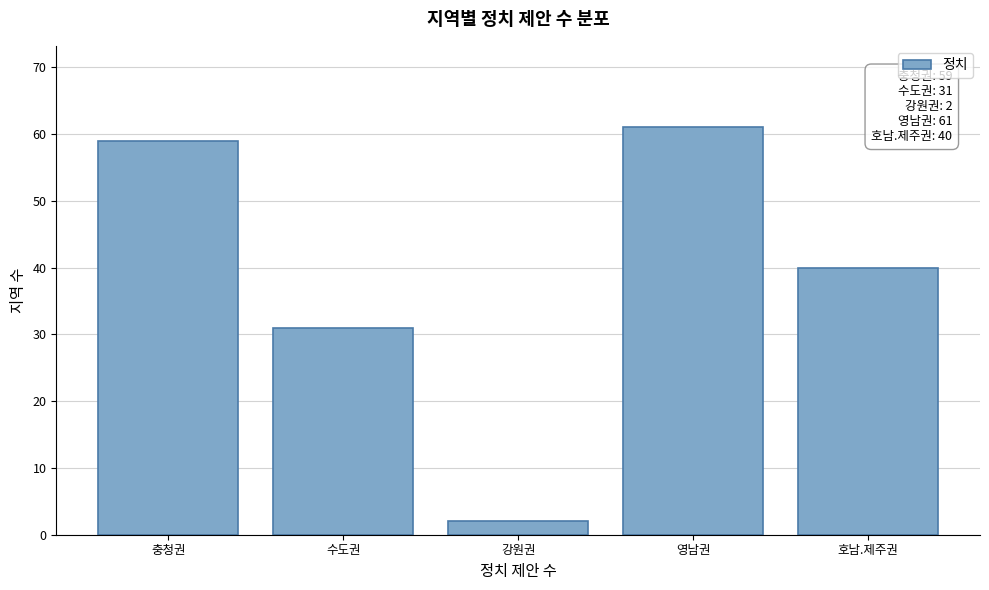

Reading left to right, what are all the values shown in this chart?

59	31	2	61	40